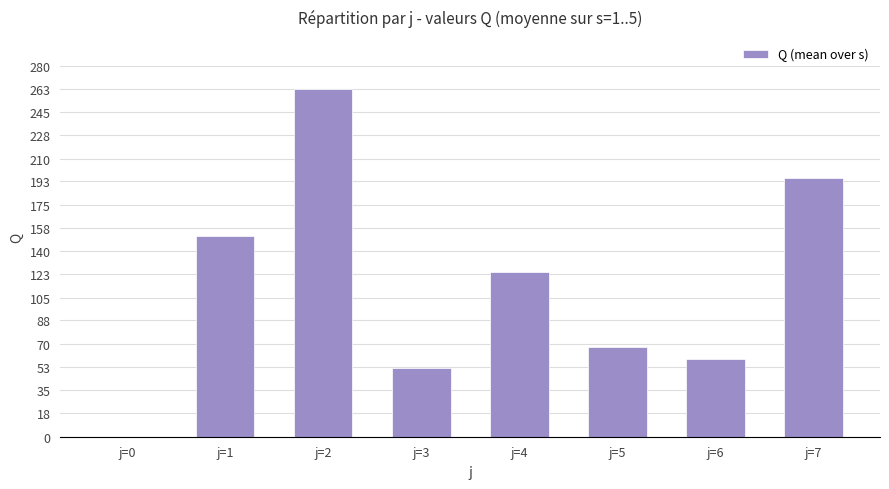

What is the maximum value shown in the chart?

262.6